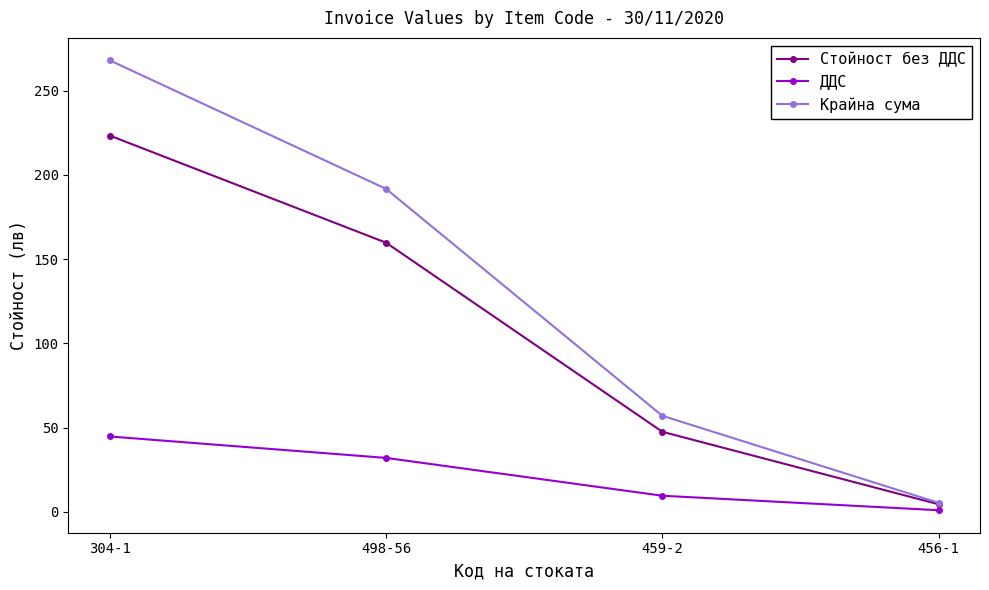

Rank the series by their maximum value, from lowest to highest.

ДДС, Стойност без ДДС, Крайна сума